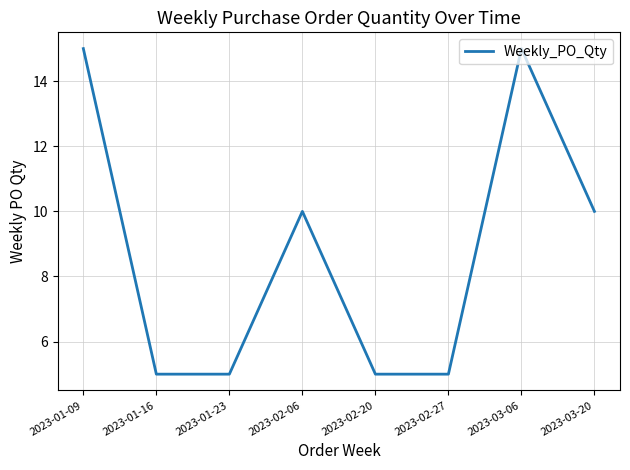

Does the chart display data point markers on the line(s)?

No